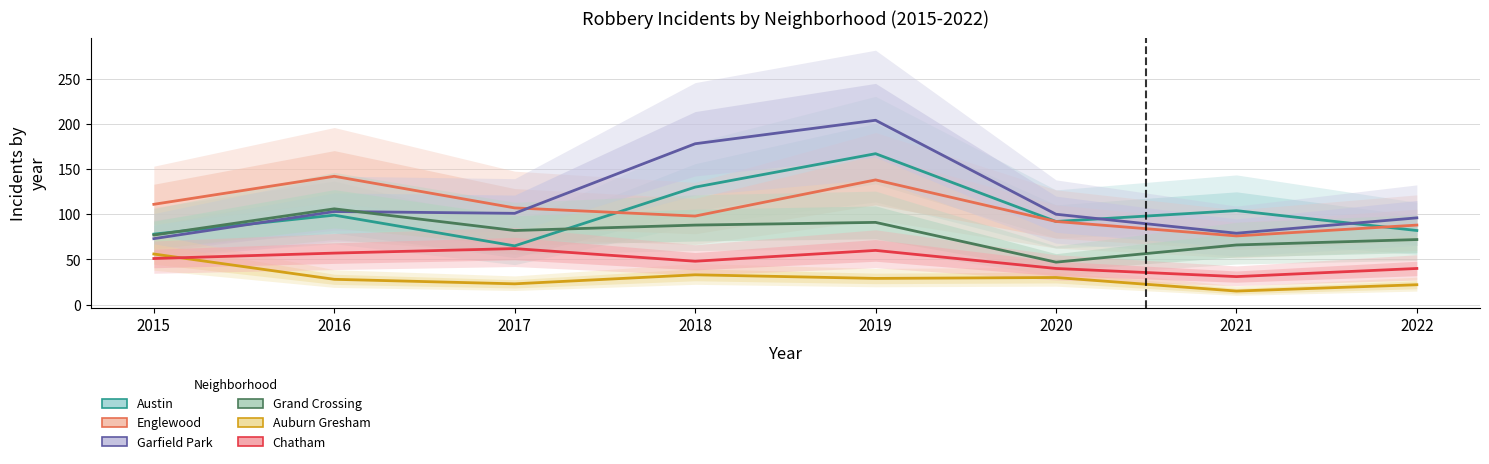

The value of Austin at 2021 is 104. True or false?

True